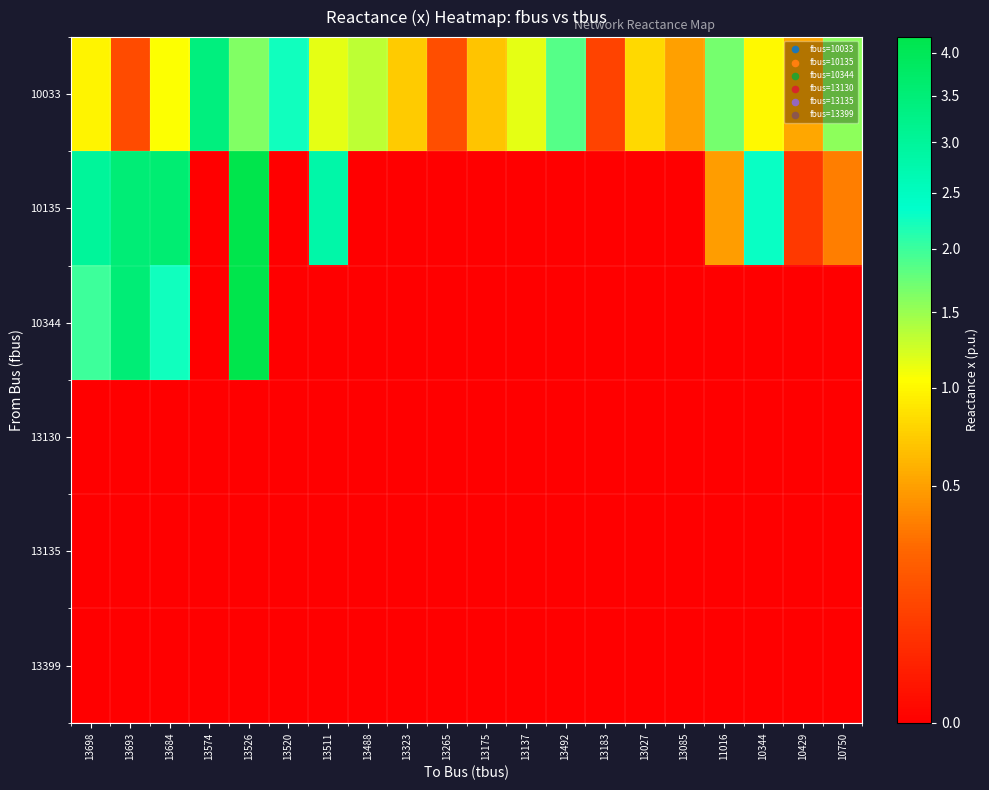

Which series has the largest total across all categories?

10033